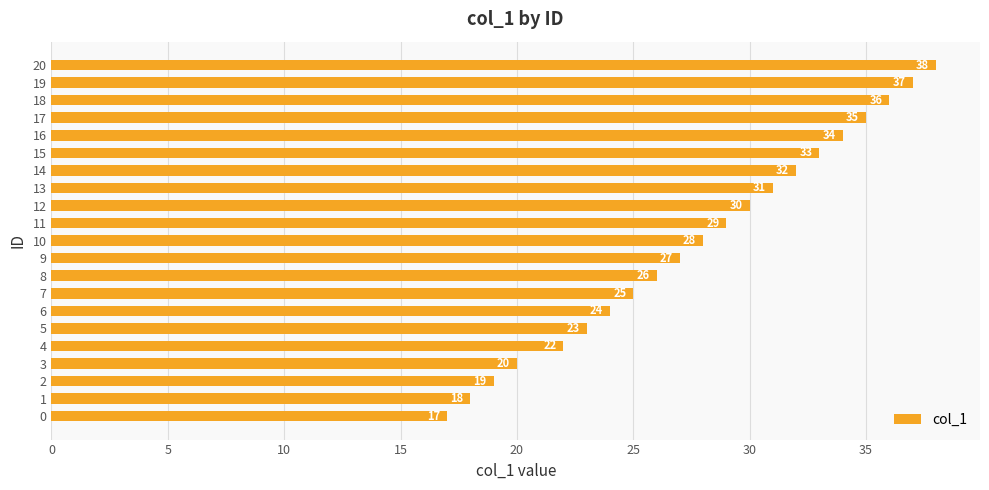

What is the sum of the values at 12 and 0?

47